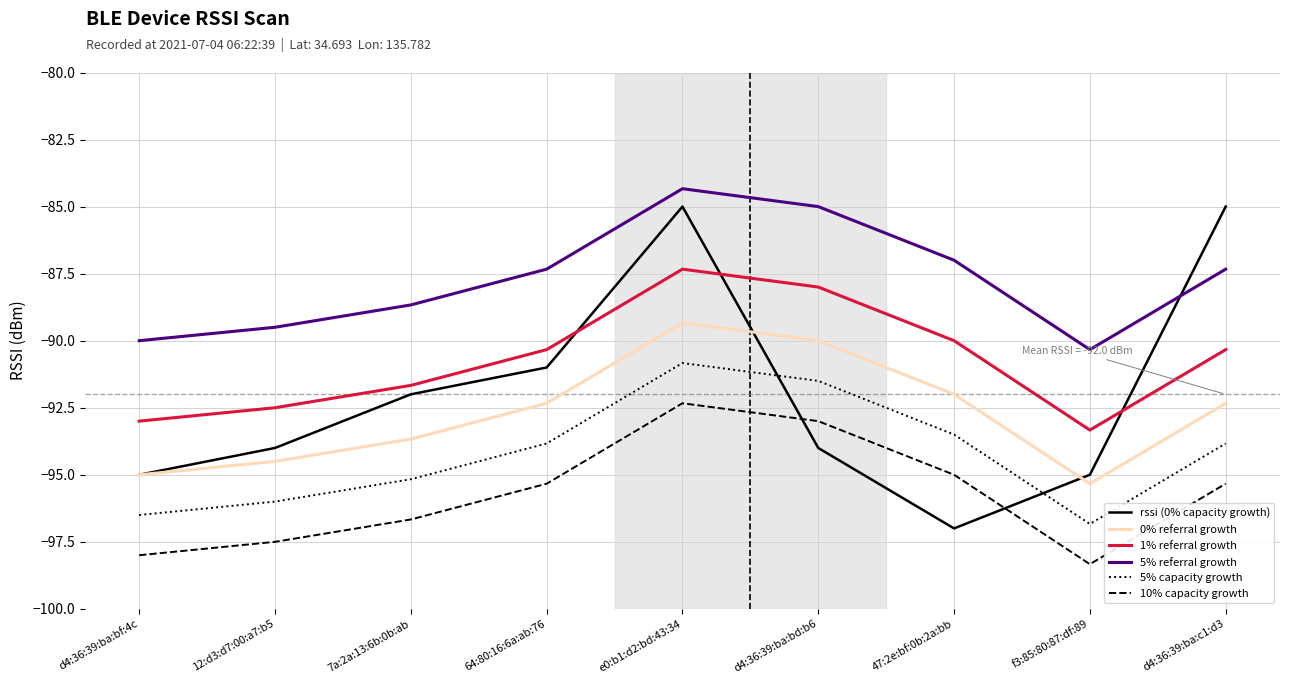

True or false: 5% capacity growth and 5% referral growth intersect in this chart.

False